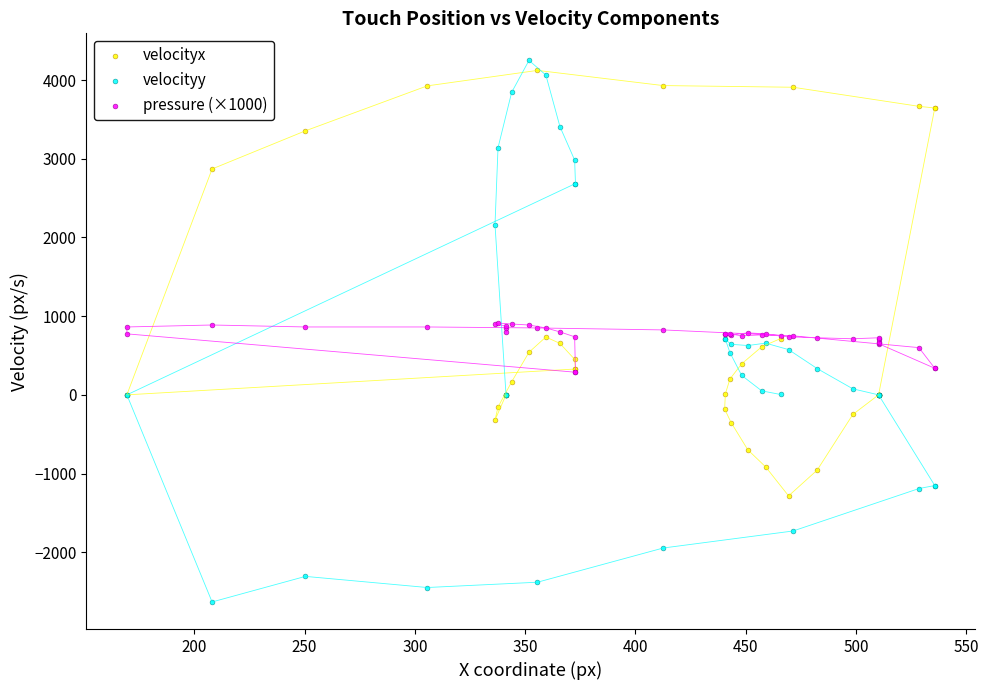

What are all the series names shown in the legend?

velocityx, velocityy, pressure (×1000)